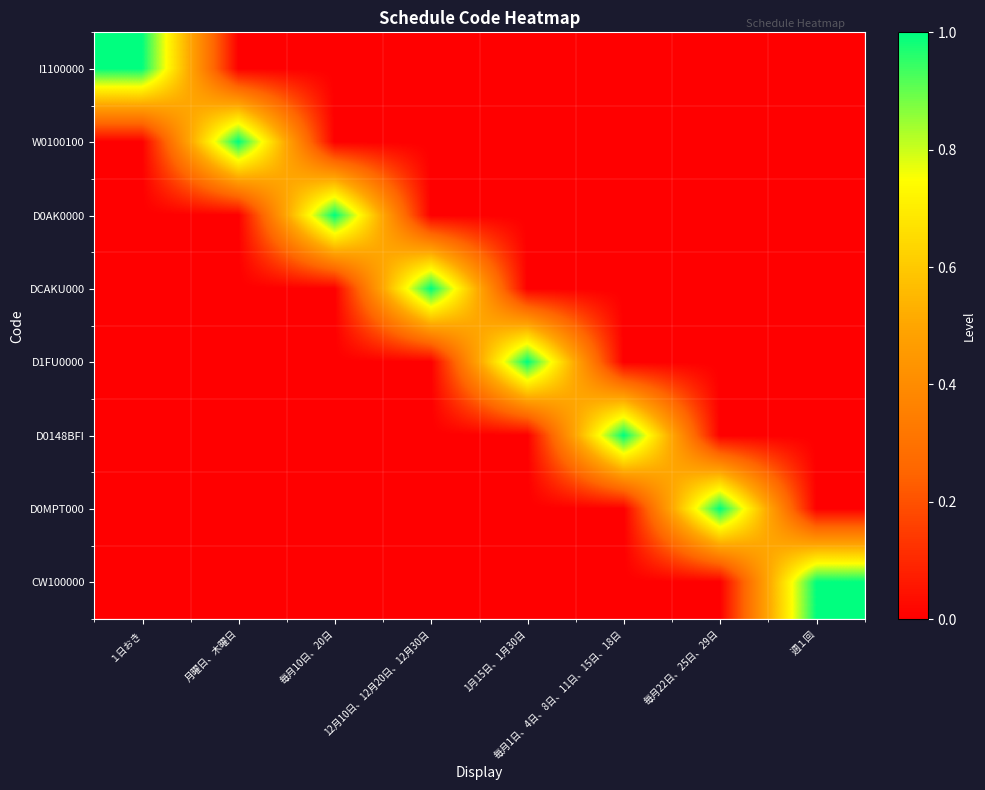

Reading left to right, what are all the values shown in this chart?

I1100000: １日おき=1	月曜日、木曜日=0	毎月10日、20日=0	12月10日、12月20日、12月30日=0	1月15日、1月30日=0	毎月1日、4日、8日、11日、15日、18日=0	毎月22日、25日、29日=0	週１回=0
W0100100: １日おき=0	月曜日、木曜日=1	毎月10日、20日=0	12月10日、12月20日、12月30日=0	1月15日、1月30日=0	毎月1日、4日、8日、11日、15日、18日=0	毎月22日、25日、29日=0	週１回=0
D0AK0000: １日おき=0	月曜日、木曜日=0	毎月10日、20日=1	12月10日、12月20日、12月30日=0	1月15日、1月30日=0	毎月1日、4日、8日、11日、15日、18日=0	毎月22日、25日、29日=0	週１回=0
DCAKU000: １日おき=0	月曜日、木曜日=0	毎月10日、20日=0	12月10日、12月20日、12月30日=1	1月15日、1月30日=0	毎月1日、4日、8日、11日、15日、18日=0	毎月22日、25日、29日=0	週１回=0
D1FU0000: １日おき=0	月曜日、木曜日=0	毎月10日、20日=0	12月10日、12月20日、12月30日=0	1月15日、1月30日=1	毎月1日、4日、8日、11日、15日、18日=0	毎月22日、25日、29日=0	週１回=0
D0148BFI: １日おき=0	月曜日、木曜日=0	毎月10日、20日=0	12月10日、12月20日、12月30日=0	1月15日、1月30日=0	毎月1日、4日、8日、11日、15日、18日=1	毎月22日、25日、29日=0	週１回=0
D0MPT000: １日おき=0	月曜日、木曜日=0	毎月10日、20日=0	12月10日、12月20日、12月30日=0	1月15日、1月30日=0	毎月1日、4日、8日、11日、15日、18日=0	毎月22日、25日、29日=1	週１回=0
CW100000: １日おき=0	月曜日、木曜日=0	毎月10日、20日=0	12月10日、12月20日、12月30日=0	1月15日、1月30日=0	毎月1日、4日、8日、11日、15日、18日=0	毎月22日、25日、29日=0	週１回=1